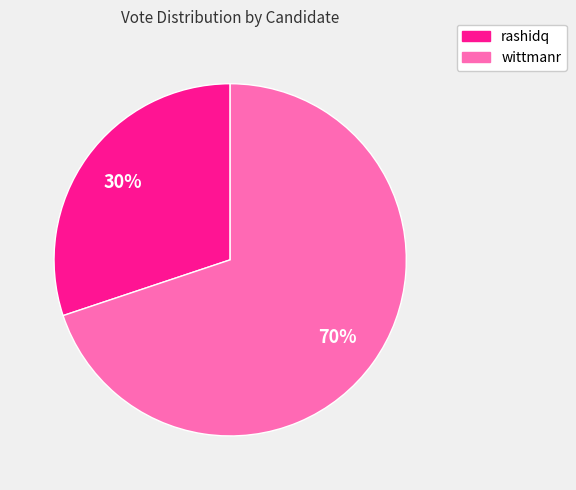

To the nearest percent, what portion does rashidq represent?

30%